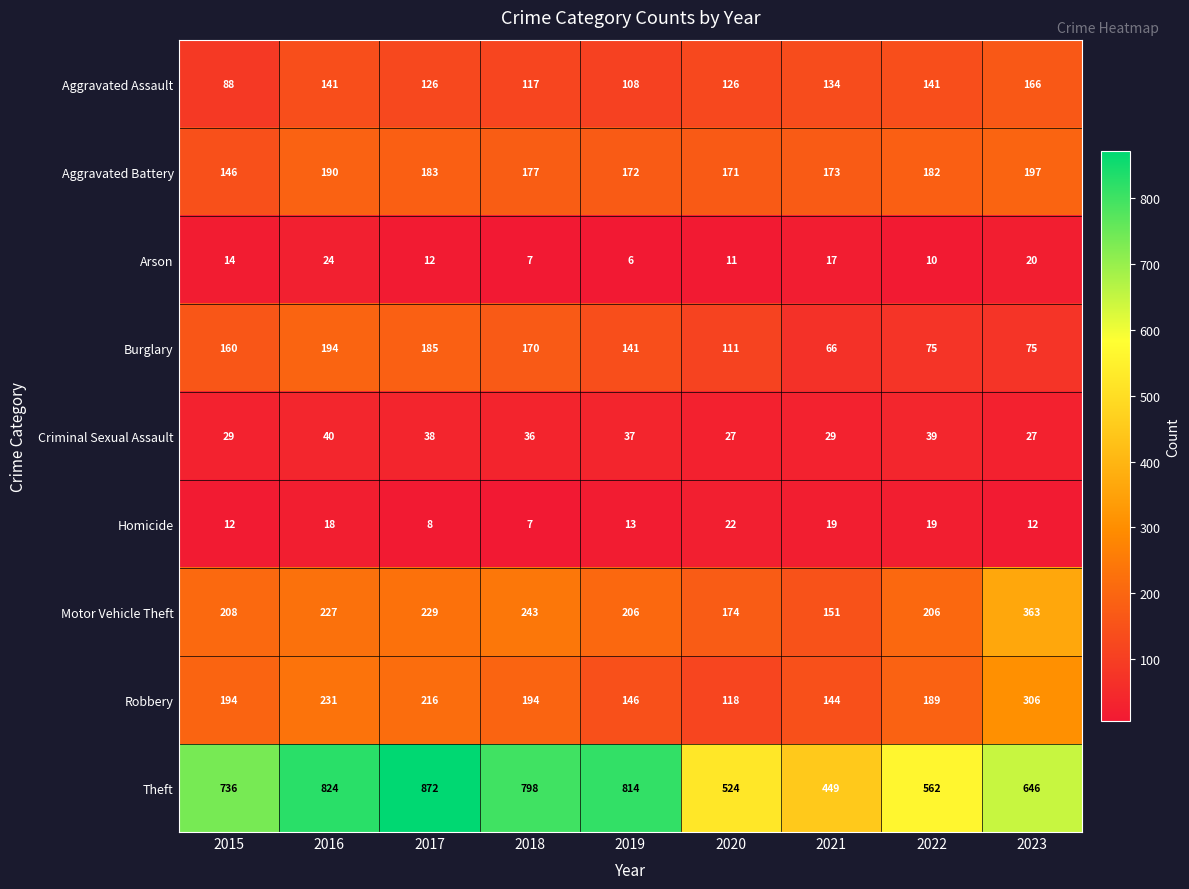

What is the difference between the maximum and second lowest values in the Theft series?

348